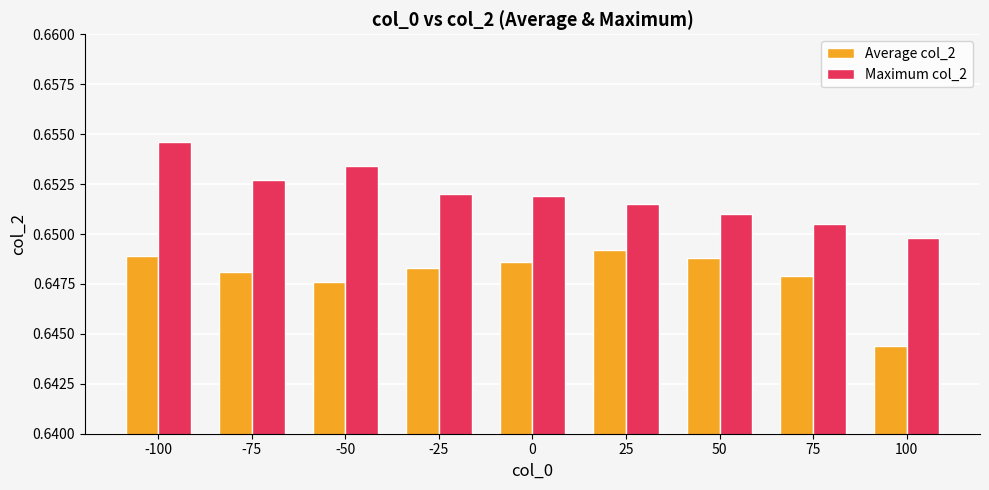

Where is Maximum col_2 nearest to the value 0?

100